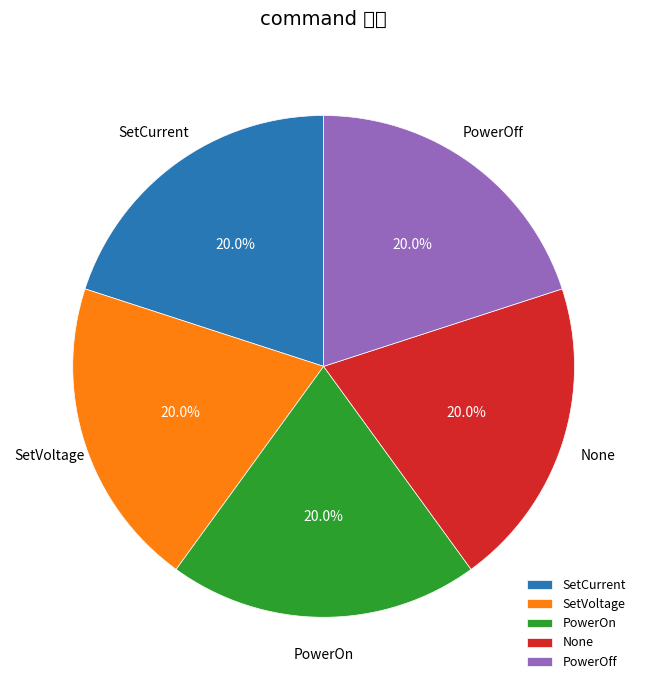

How many segments does this pie chart have?

5